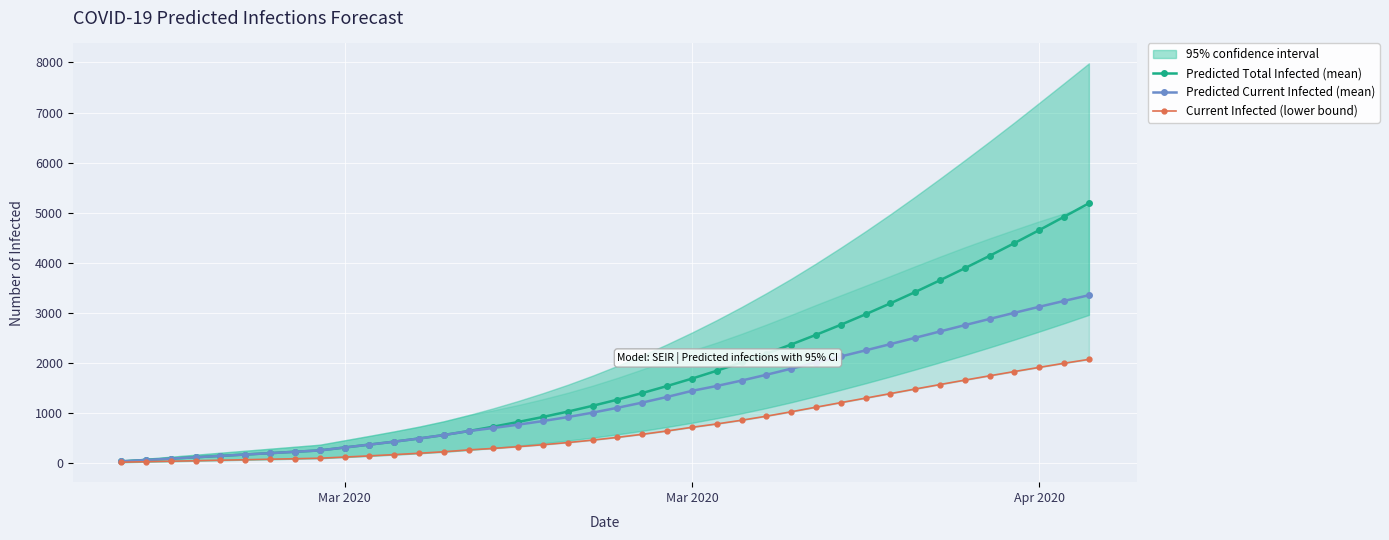

What is the highest value of the Current Infected (lower bound) series?

2066